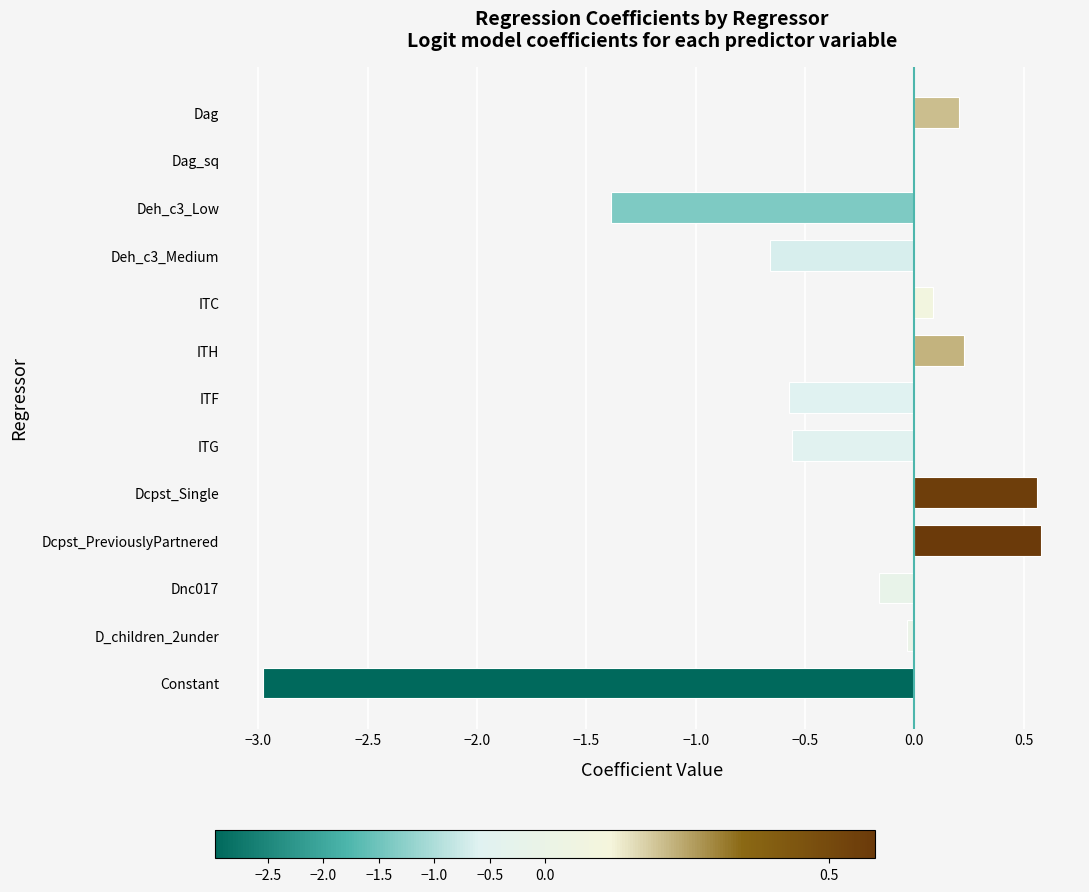

Where is the data nearest to the value -1?

Deh_c3_Medium